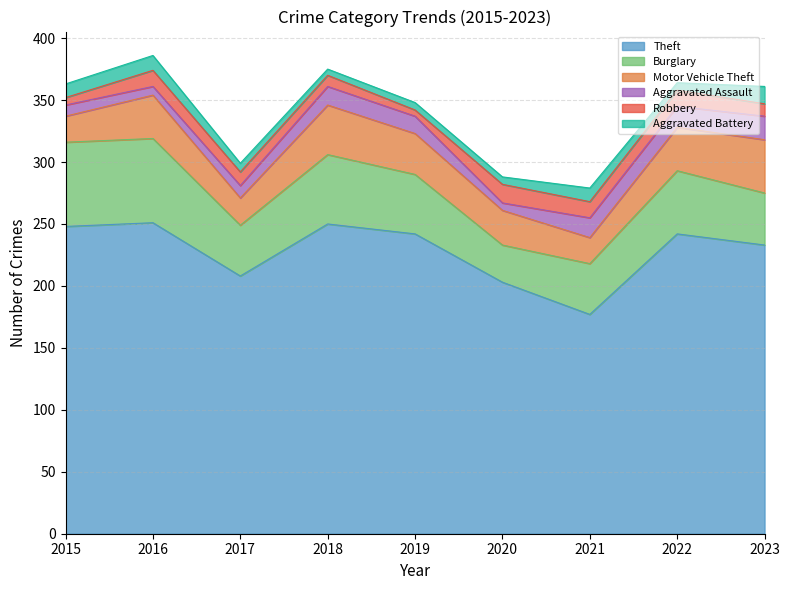

Between 2018 and 2022, which is larger?

2018